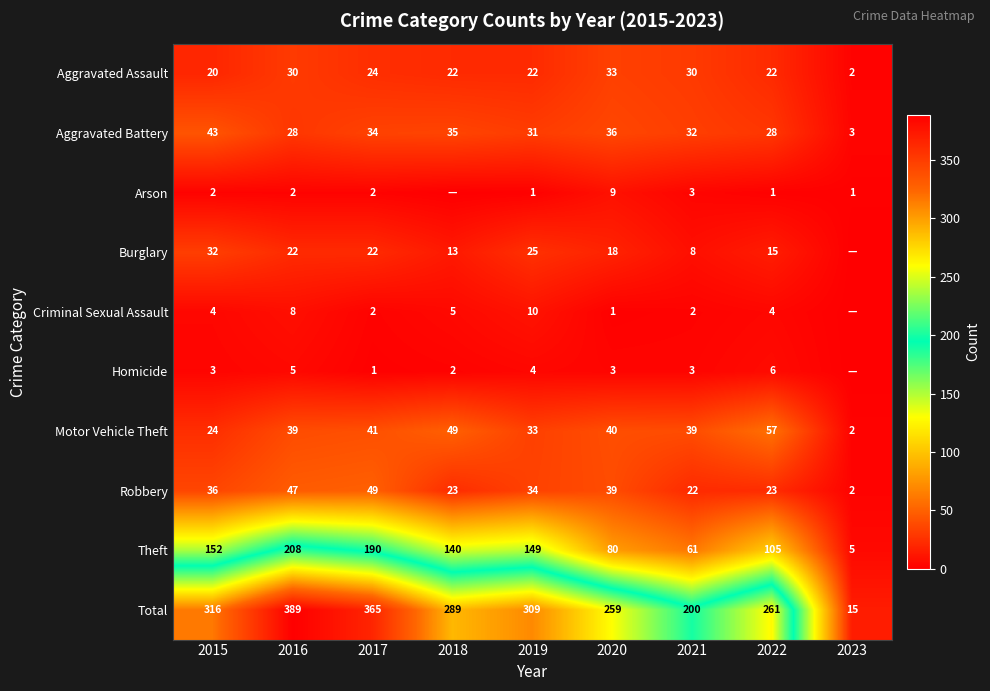

What is the difference between the maximum and second lowest values in the Theft series?

147